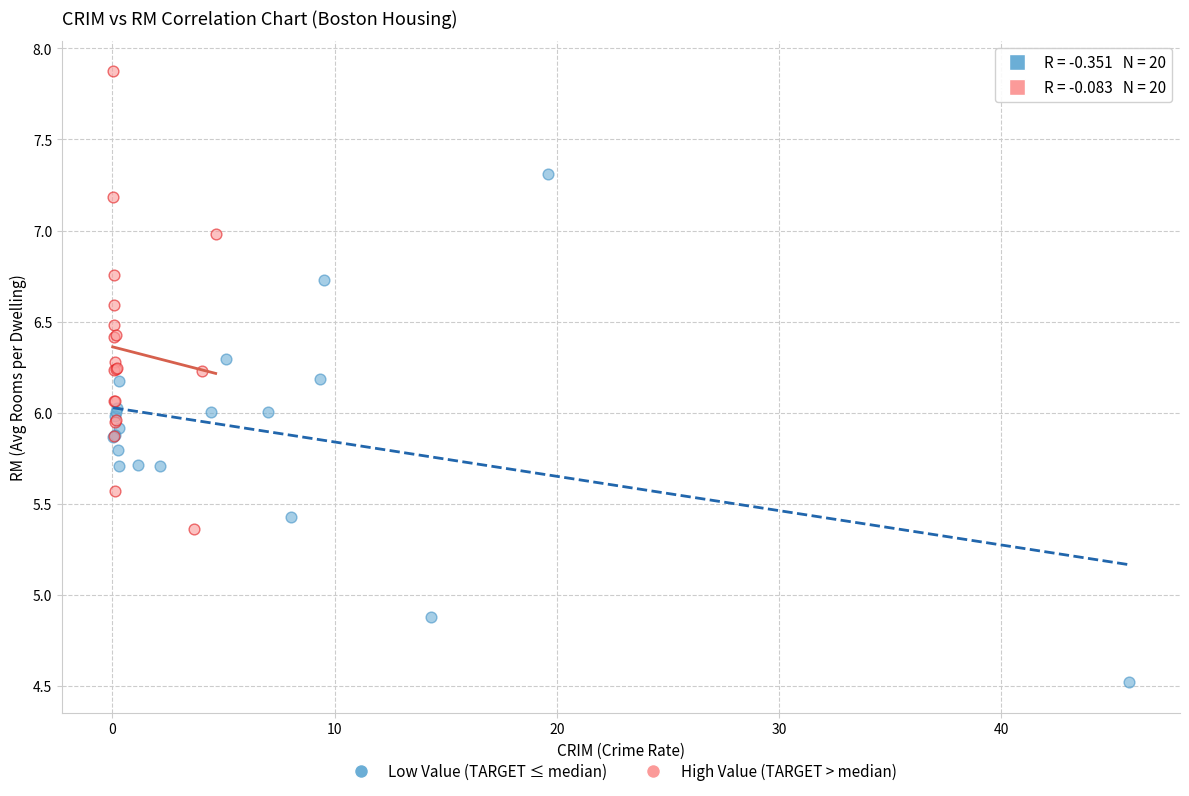

Which series reaches the minimum Y coordinate?

Low Value (TARGET ≤ median)